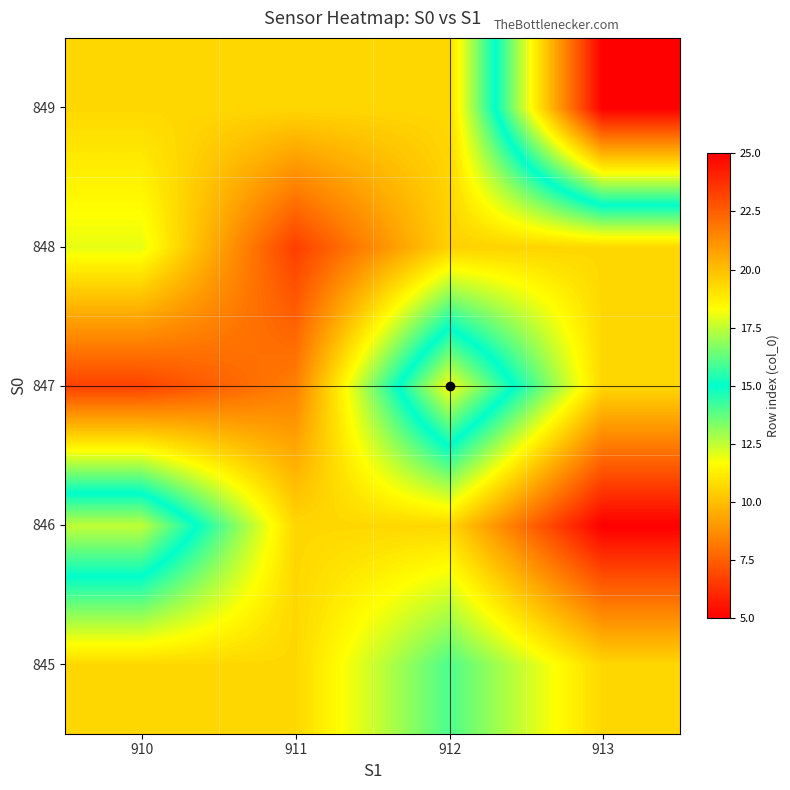

What is the total value across all series at 911?

103.0